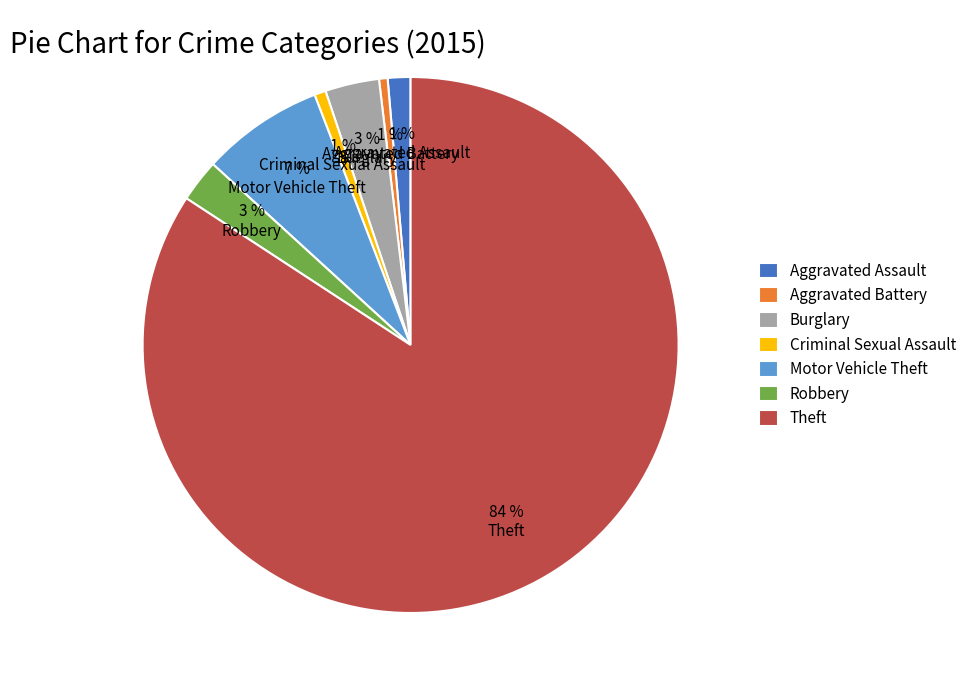

To the nearest percent, what is the difference between the Motor Vehicle Theft and Theft slice percentages?

77%